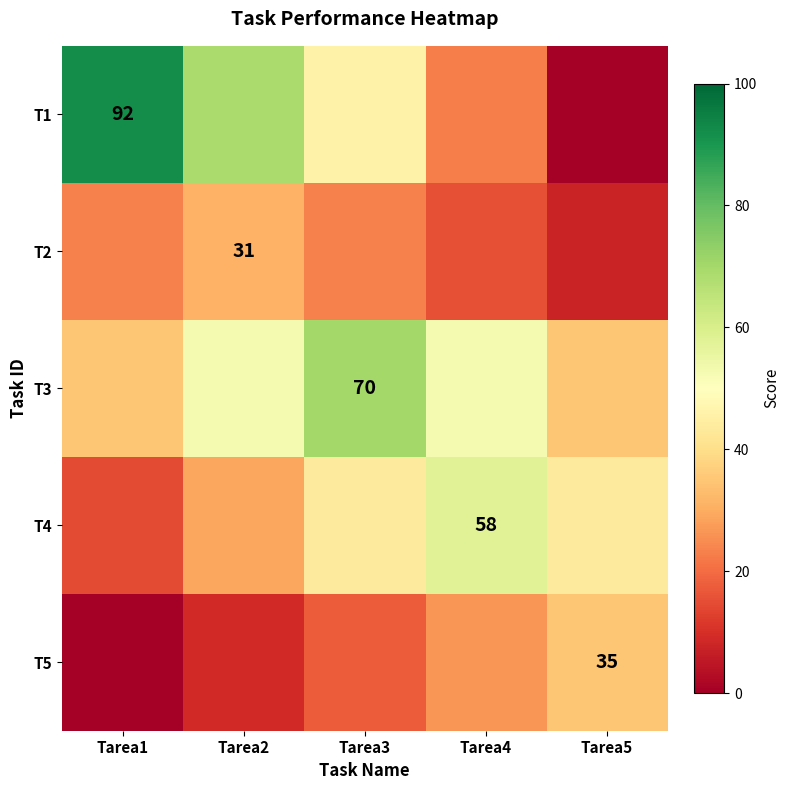

What is the difference between the maximum and minimum values in the T1 series?

92.0